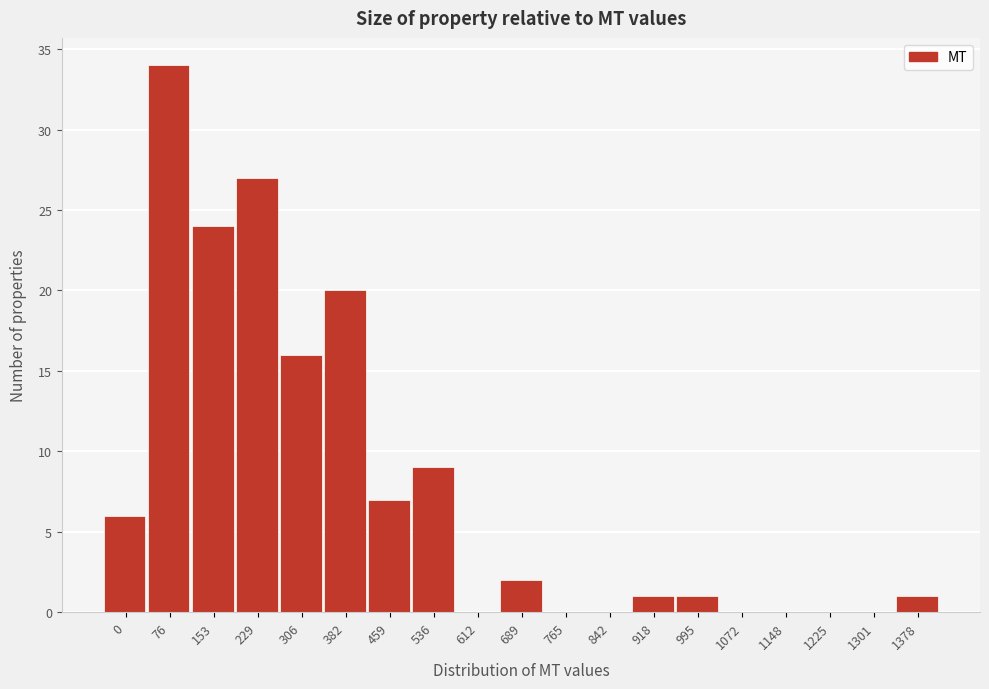

Reading left to right, list all the values displayed in this chart.

0=6	76=34	153=24	229=27	306=16	382=20	459=7	536=9	612=0	689=2	765=0	842=0	918=1	995=1	1072=0	1148=0	1225=0	1301=0	1378=1